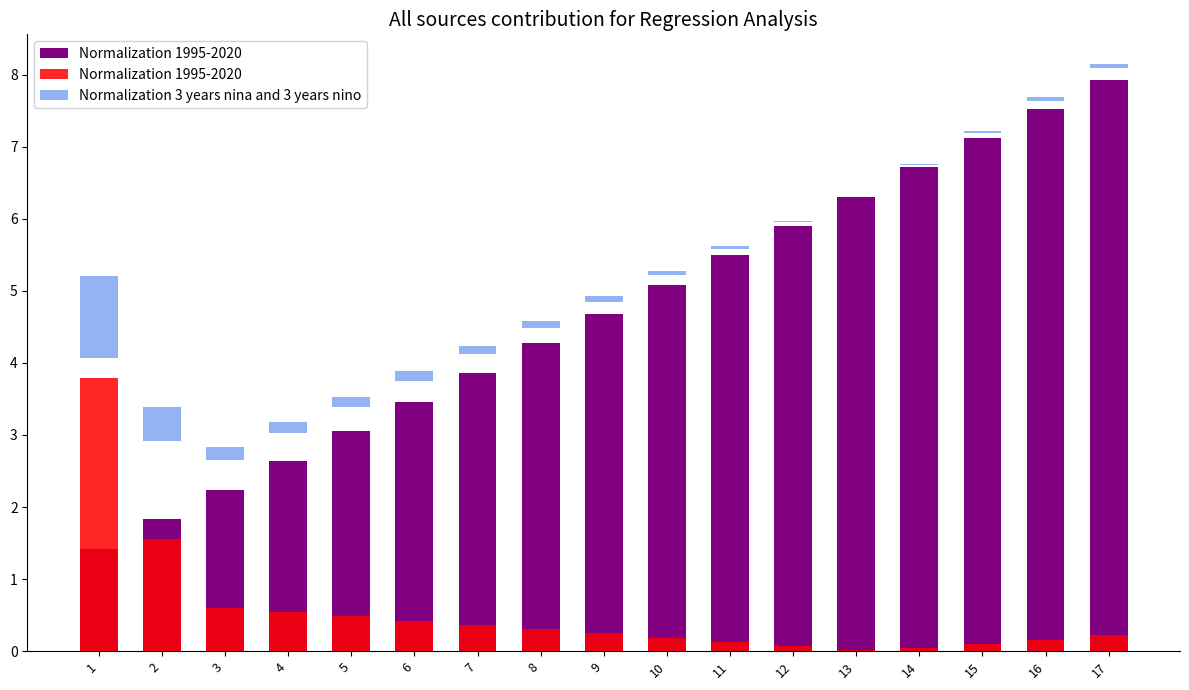

Does the chart contain any negative values?

No